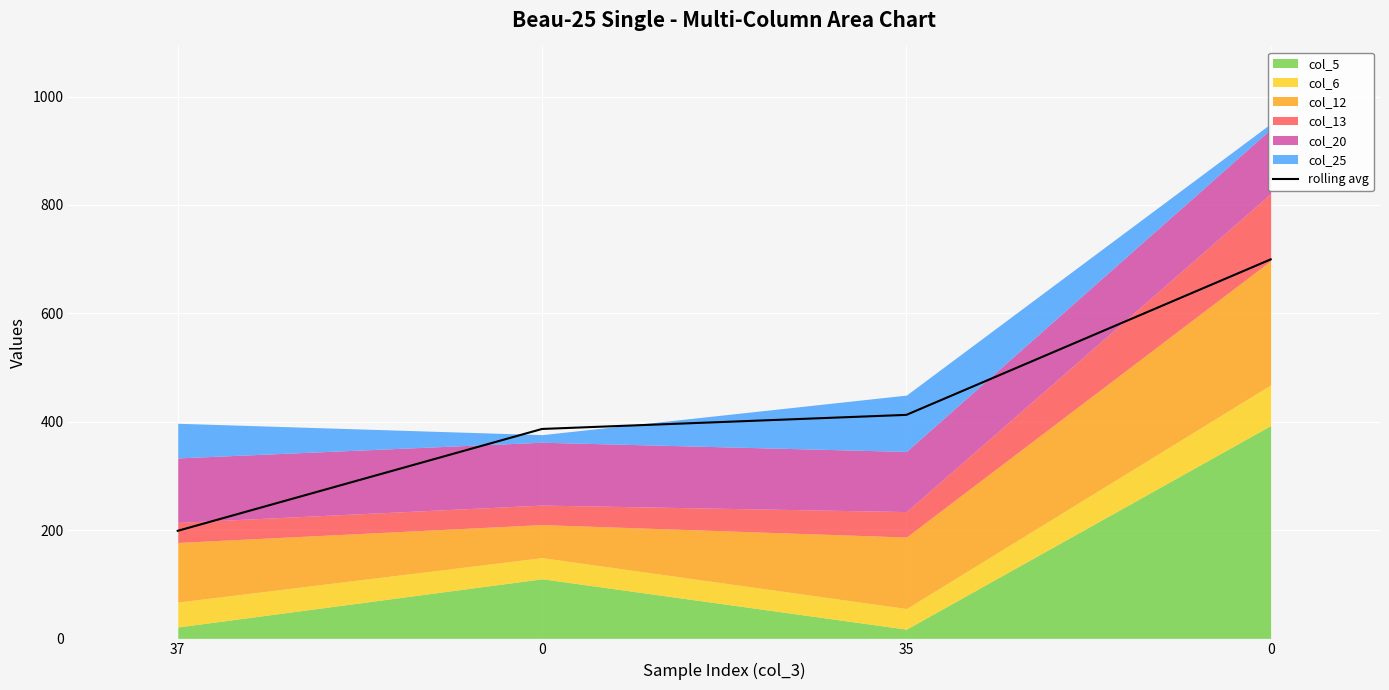

List the labels in order of value, smallest first.

37, 0, 35, 0